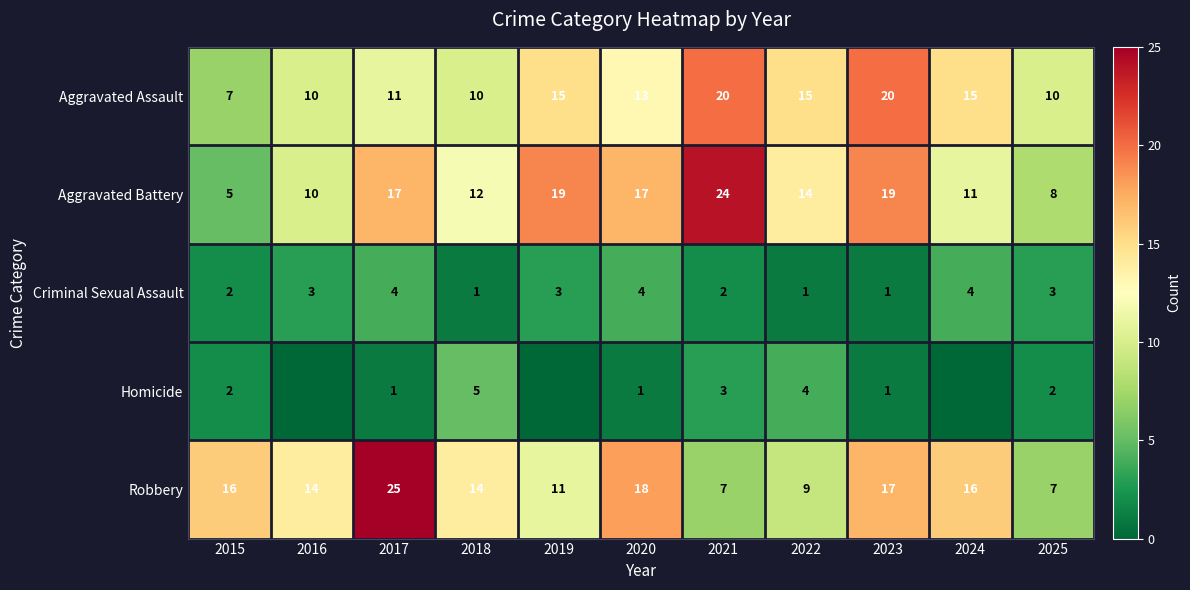

The Homicide series shows 2 at 2015. True or false?

True